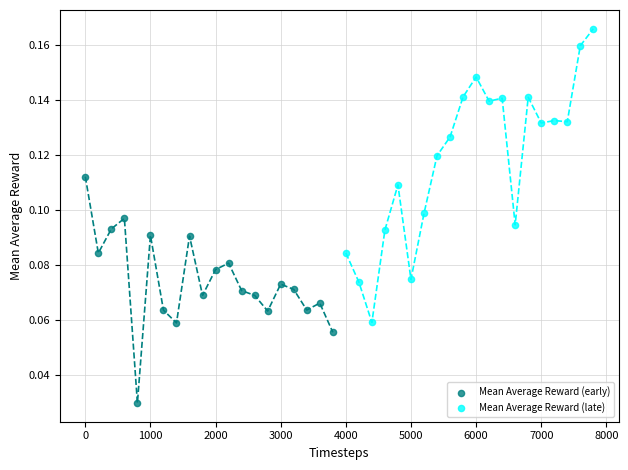

Which series reaches the maximum Y coordinate?

Mean Average Reward (late)